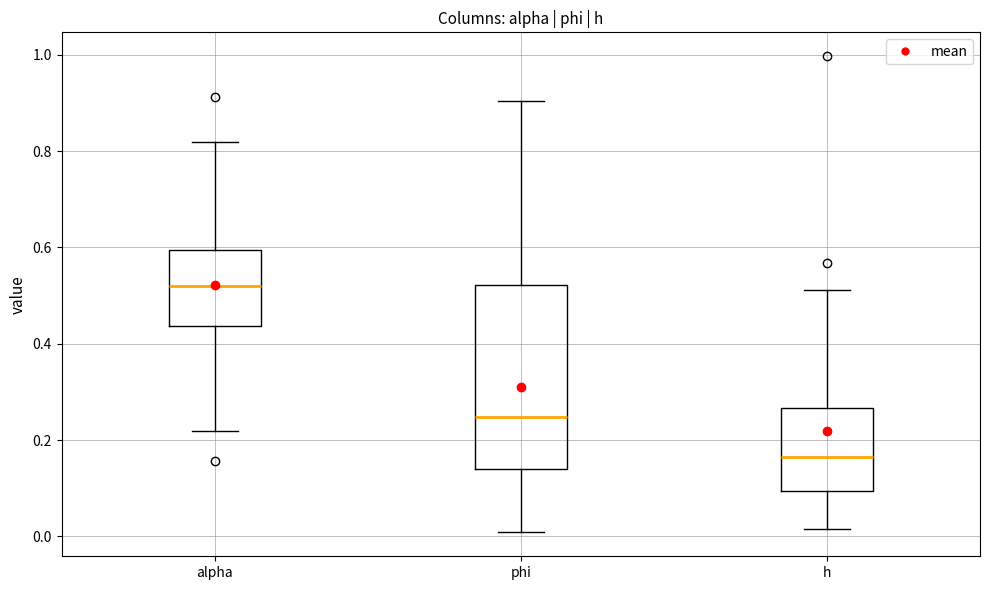

Where is the upper edge of the box for h on the y-axis? The values are not printed on the chart, so give them approximately, as read against the axis.

0.26